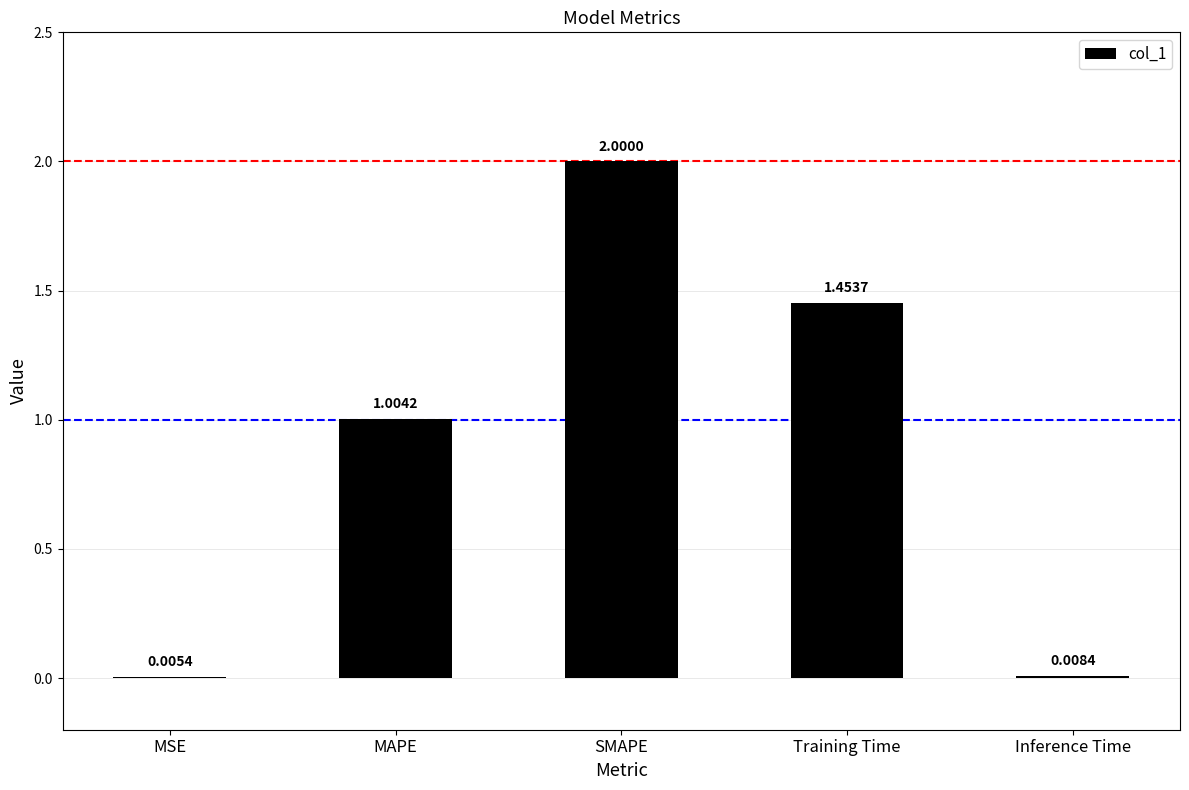

What is the average value?

0.9